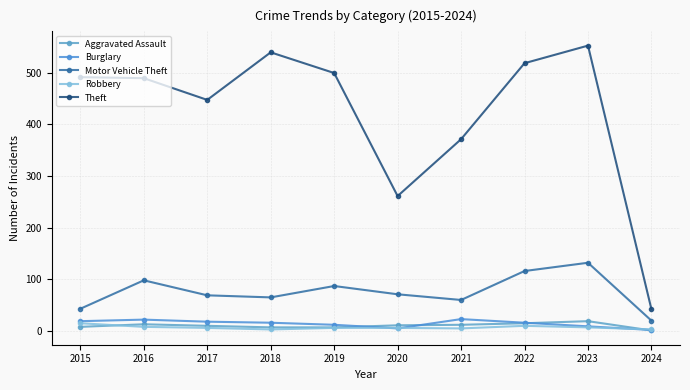

Reading right to left, what are all the values shown in this chart?

Aggravated Assault: 1	19	15	12	11	7	7	10	13	8
Burglary: 2	9	16	23	5	12	16	18	22	19
Motor Vehicle Theft: 20	132	116	60	71	87	65	69	98	43
Robbery: 3	7	10	5	6	6	3	6	8	15
Theft: 42	552	518	371	261	499	539	447	489	491